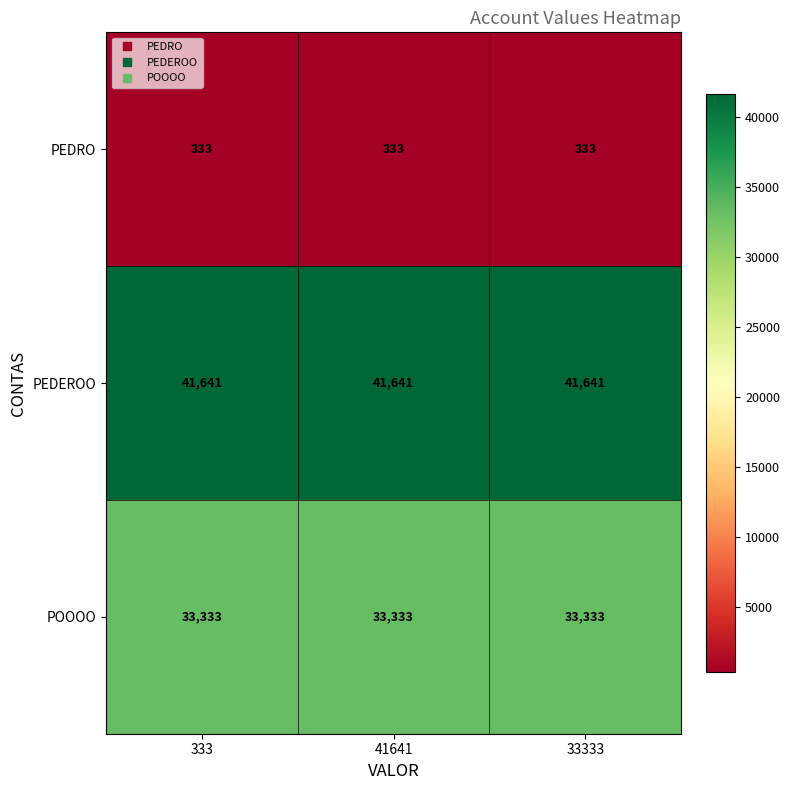

At how many categories does at least one series exceed 18650?

3